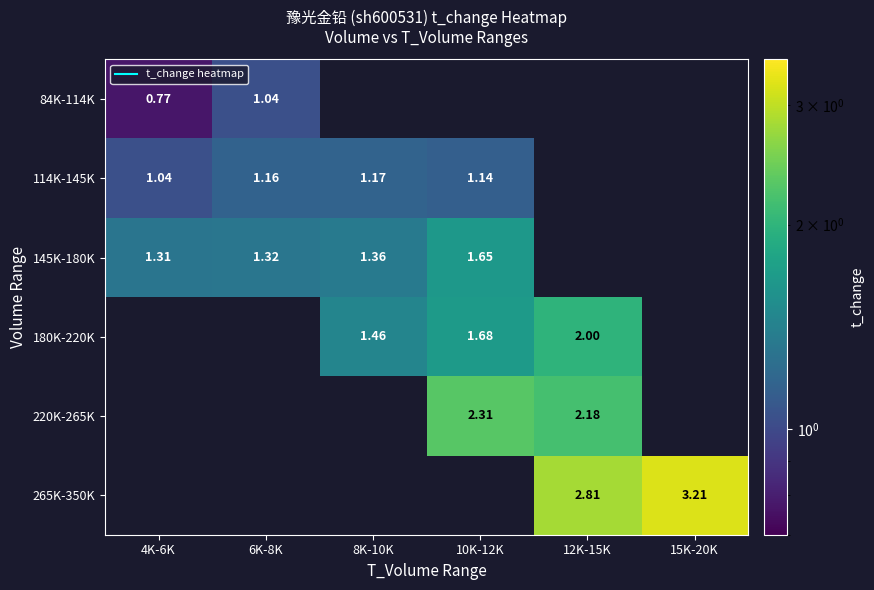

At which label is 114K-145K closest to 1?

4K-6K